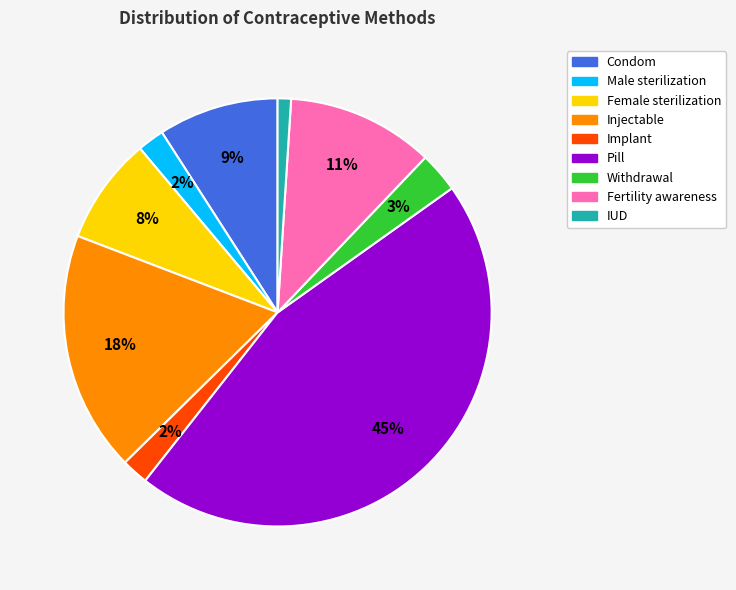

Do Withdrawal and Pill together represent more than half of the pie?

No